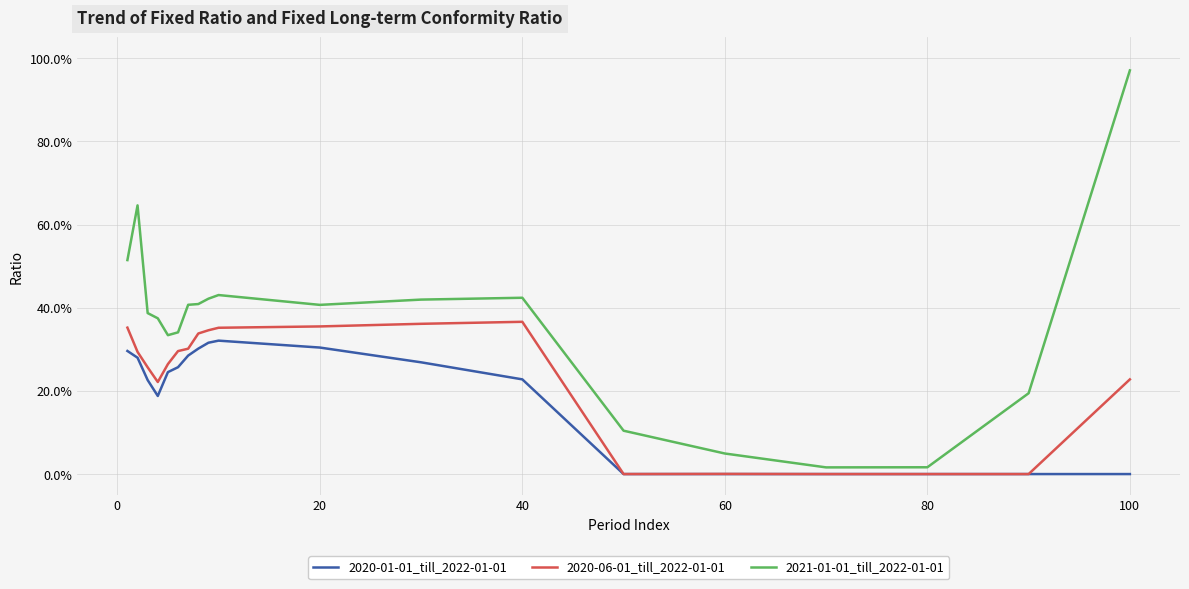

In 2021-01-01_till_2022-01-01, how many points are higher than both neighbors (excluding endpoints)?

3